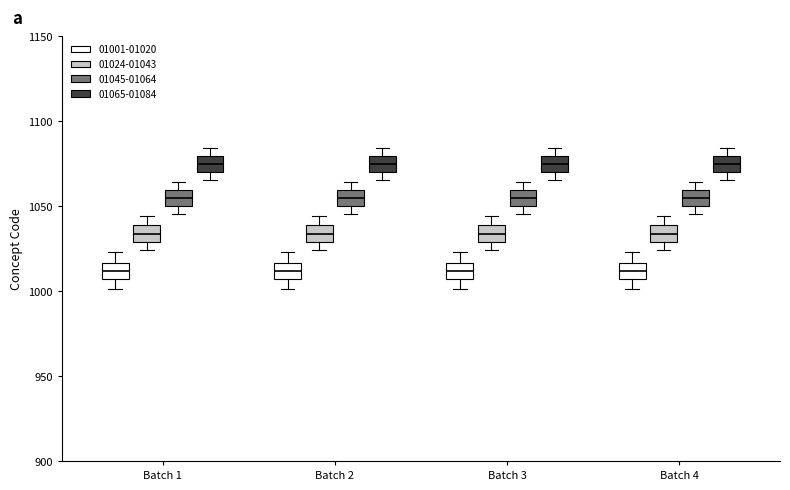

Reading left to right, read every box against the y-axis: the position of its median line, the range the box covers, and the ends of its whiskers. The values are not printed on the chart, so give them approximately, as read against the axis.

Batch 1 (01001-01020): median 1010, box 1005 to 1015, whiskers 1000 to 1025
Batch 1 (01024-01043): median 1035, box 1030 to 1040, whiskers 1025 to 1045
Batch 1 (01045-01064): median 1055, box 1050 to 1060, whiskers 1045 to 1065
Batch 1 (01065-01084): median 1075, box 1070 to 1080, whiskers 1065 to 1085
Batch 2 (01001-01020): median 1010, box 1005 to 1015, whiskers 1000 to 1025
Batch 2 (01024-01043): median 1035, box 1030 to 1040, whiskers 1025 to 1045
Batch 2 (01045-01064): median 1055, box 1050 to 1060, whiskers 1045 to 1065
Batch 2 (01065-01084): median 1075, box 1070 to 1080, whiskers 1065 to 1085
Batch 3 (01001-01020): median 1010, box 1005 to 1015, whiskers 1000 to 1025
Batch 3 (01024-01043): median 1035, box 1030 to 1040, whiskers 1025 to 1045
Batch 3 (01045-01064): median 1055, box 1050 to 1060, whiskers 1045 to 1065
Batch 3 (01065-01084): median 1075, box 1070 to 1080, whiskers 1065 to 1085
Batch 4 (01001-01020): median 1010, box 1005 to 1015, whiskers 1000 to 1025
Batch 4 (01024-01043): median 1035, box 1030 to 1040, whiskers 1025 to 1045
Batch 4 (01045-01064): median 1055, box 1050 to 1060, whiskers 1045 to 1065
Batch 4 (01065-01084): median 1075, box 1070 to 1080, whiskers 1065 to 1085